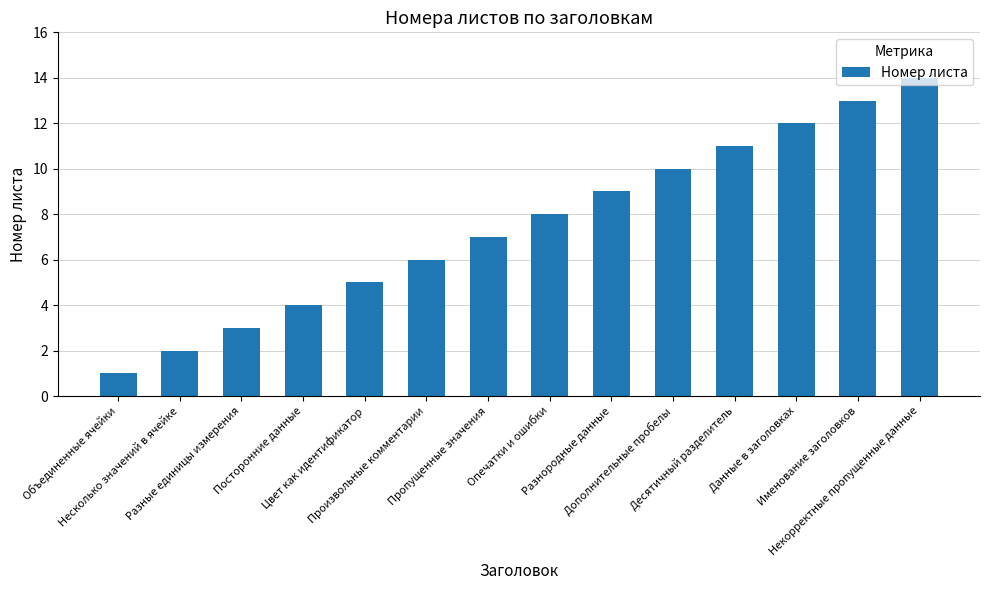

List the labels in order of value, smallest first.

Объединенные ячейки, Несколько значений в ячейке, Разные единицы измерения, Посторонние данные, Цвет как идентификатор, Произвольные комментарии, Пропущенные значения, Опечатки и ошибки, Разнородные данные, Дополнительные пробелы, Десятичный разделитель, Данные в заголовках, Именование заголовков, Некорректные пропущенные данные